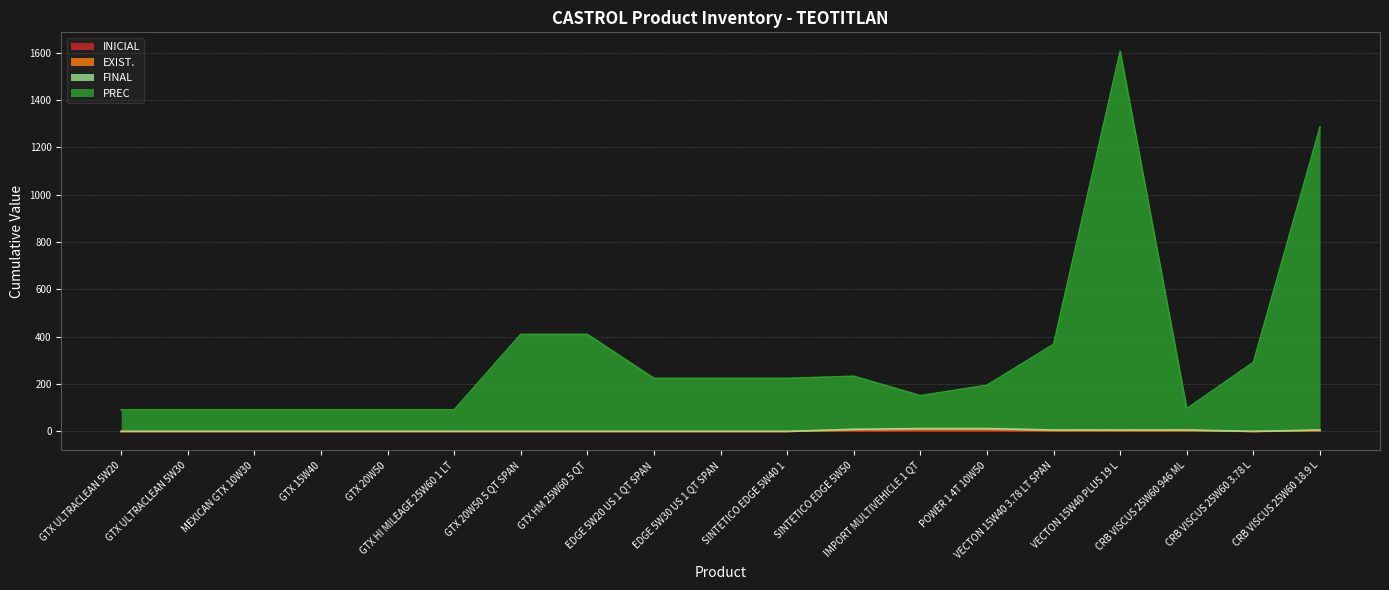

List the series in order of their peak value, highest first.

PREC, FINAL, EXIST., INICIAL